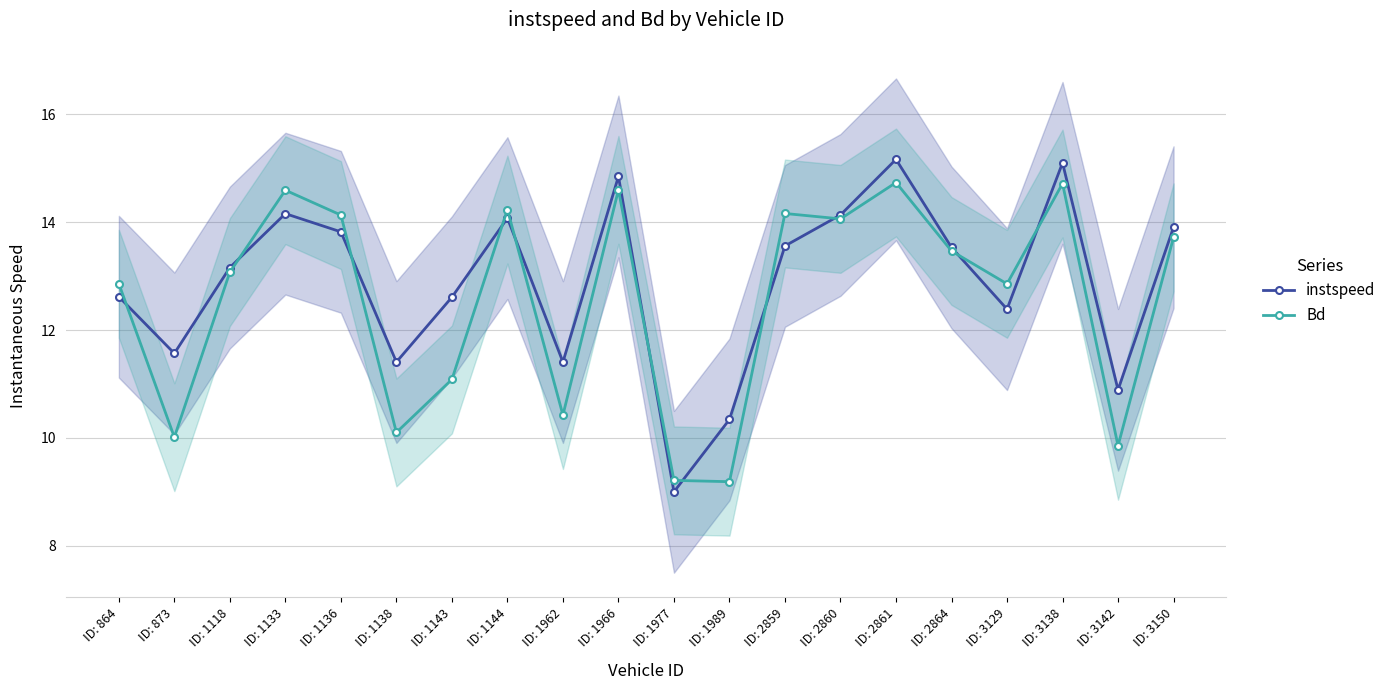

Between ID: 1144 and ID: 2859, which series saw the biggest shift?

instspeed